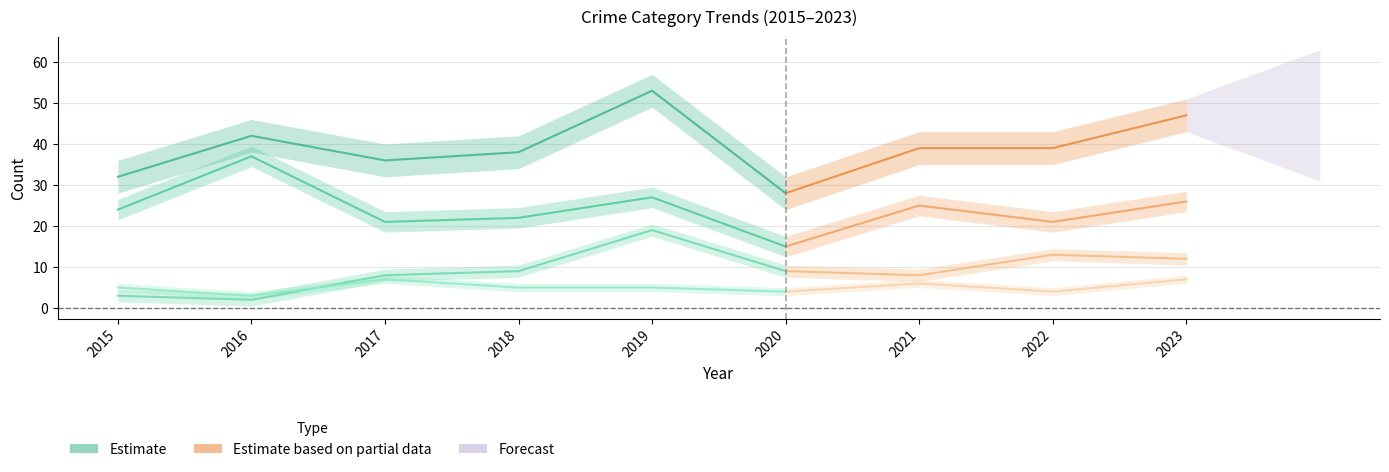

True or false: Aggravated Battery and Total intersect in this chart.

False